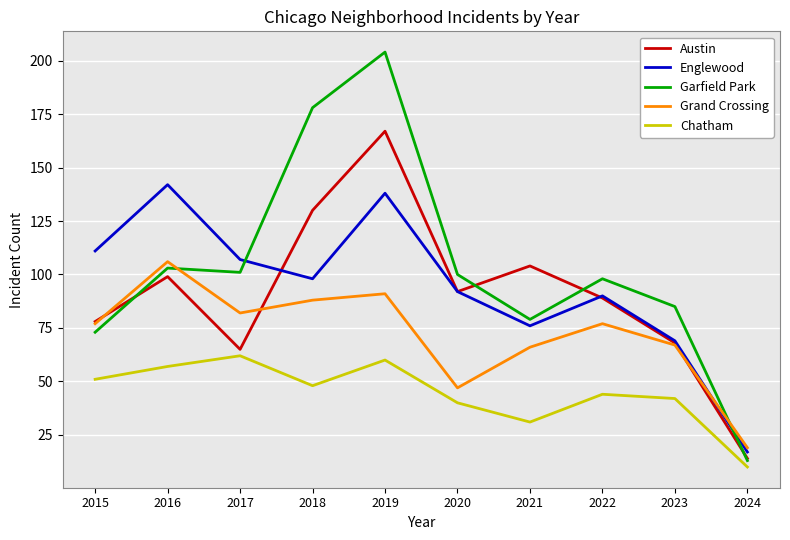

What is the maximum value shown in the chart?

204